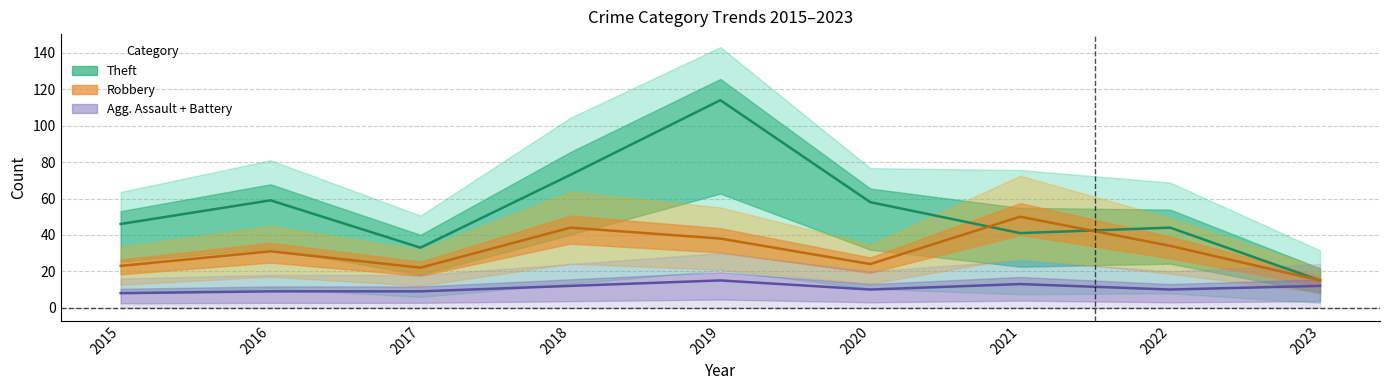

Rank the series at 2017 from highest to lowest value.

Theft, Robbery, Agg. Crimes